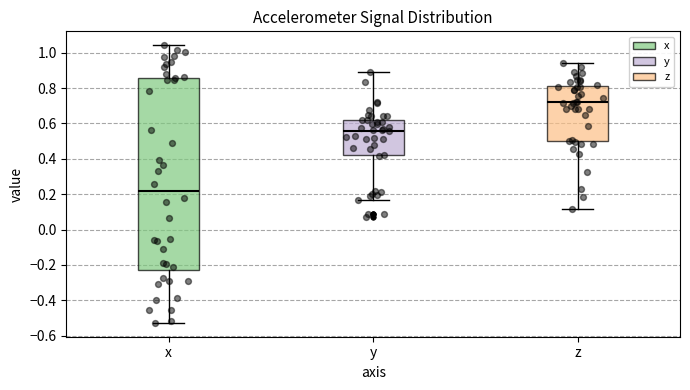

Which box is the tallest, from its lower edge to its upper edge?

x